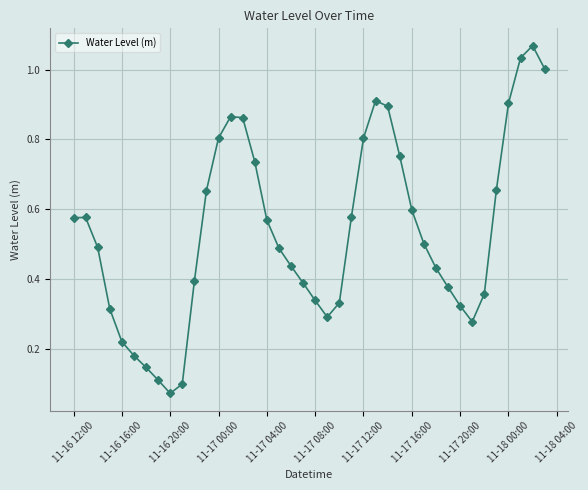

True or false: there are more than 2 points higher than both neighbors.

True